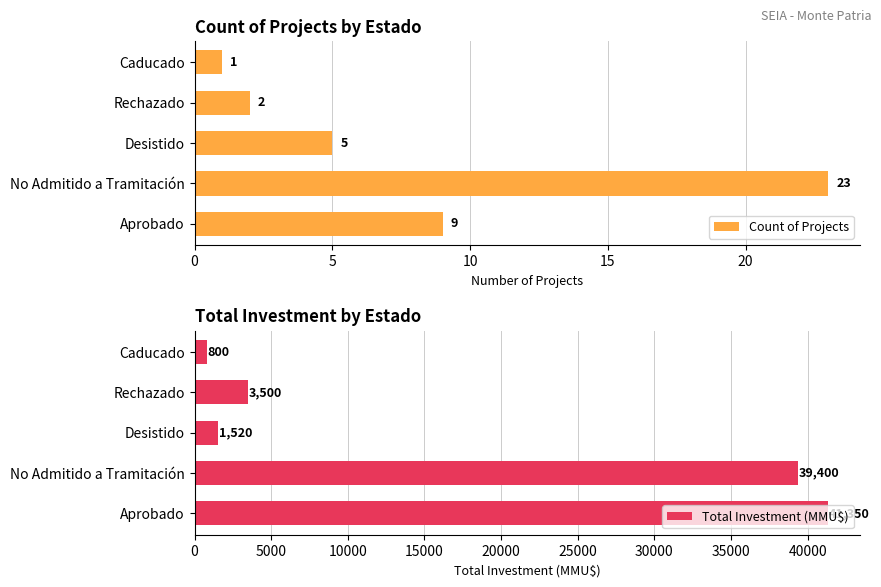

The value of Total Investment (MMU$) at Aprobado is 8889. True or false?

False